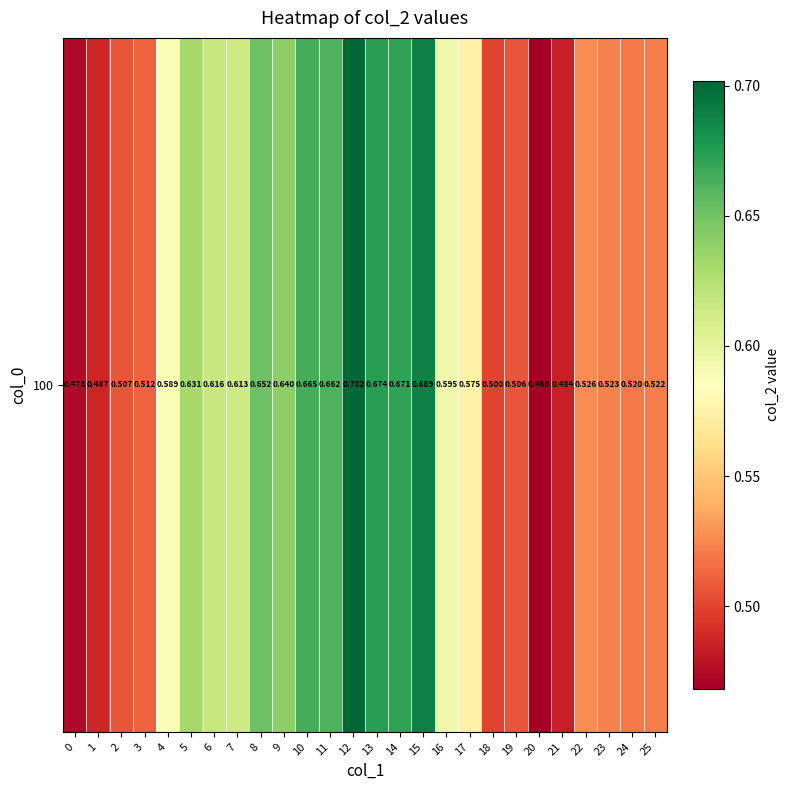

What is the sum of the values at 15 and 4?

1.3